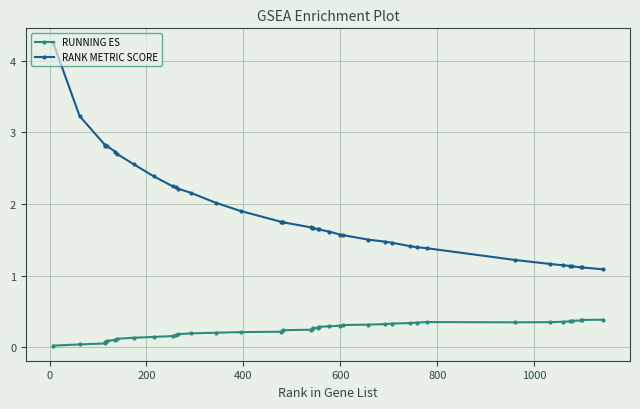

Which series has the largest total across all categories?

RANK METRIC SCORE